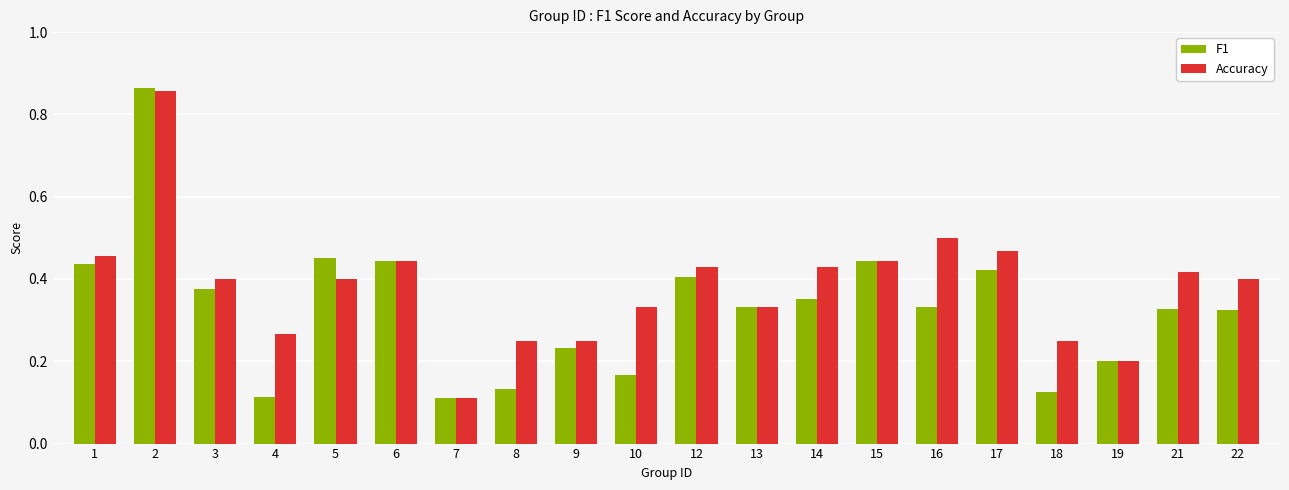

How many distinct data groups are displayed?

2